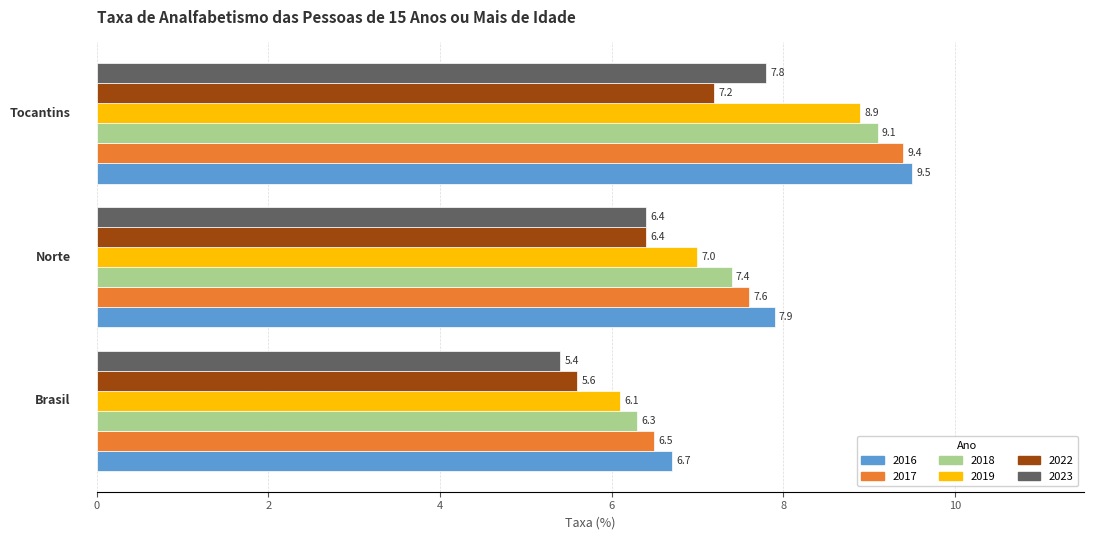

What is the minimum value for 2023?

5.4